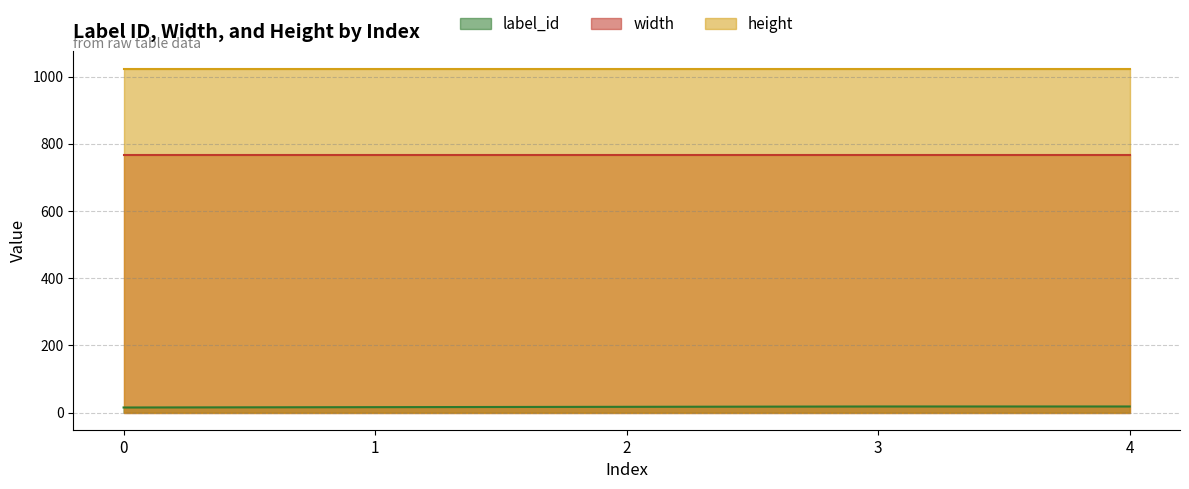

What is the value of the height point at the 3rd from the left?

1024